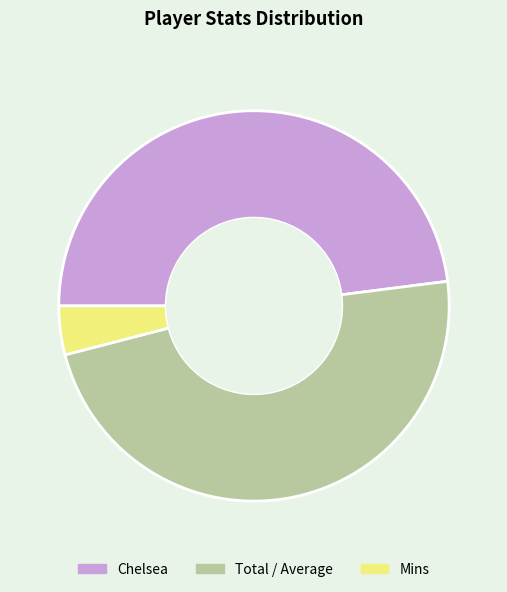

Which category has the smallest portion of the pie?

Mins